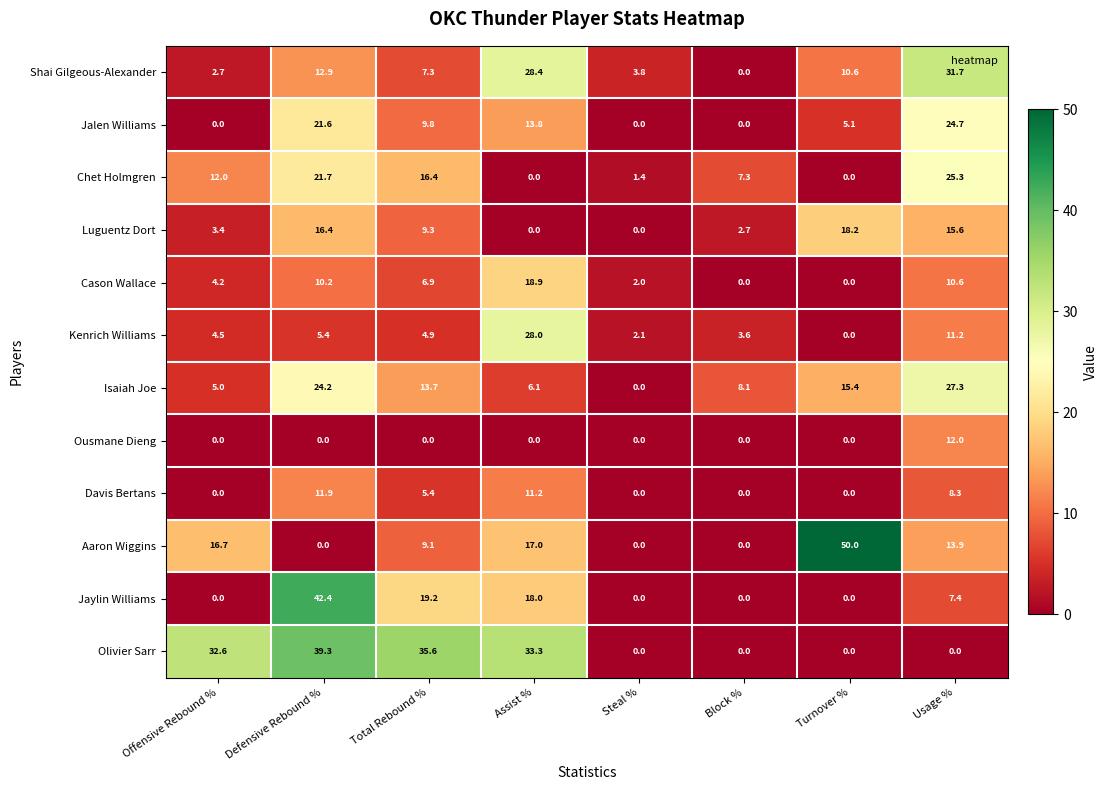

Which series changed the most between Assist % and Steal %?

Olivier Sarr